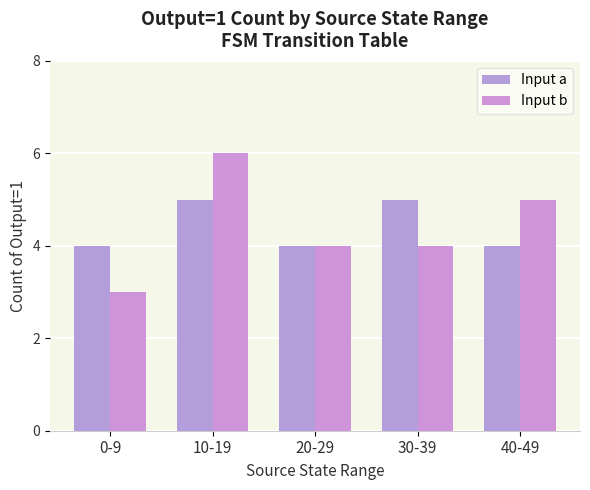

How many data points does each series have?

5